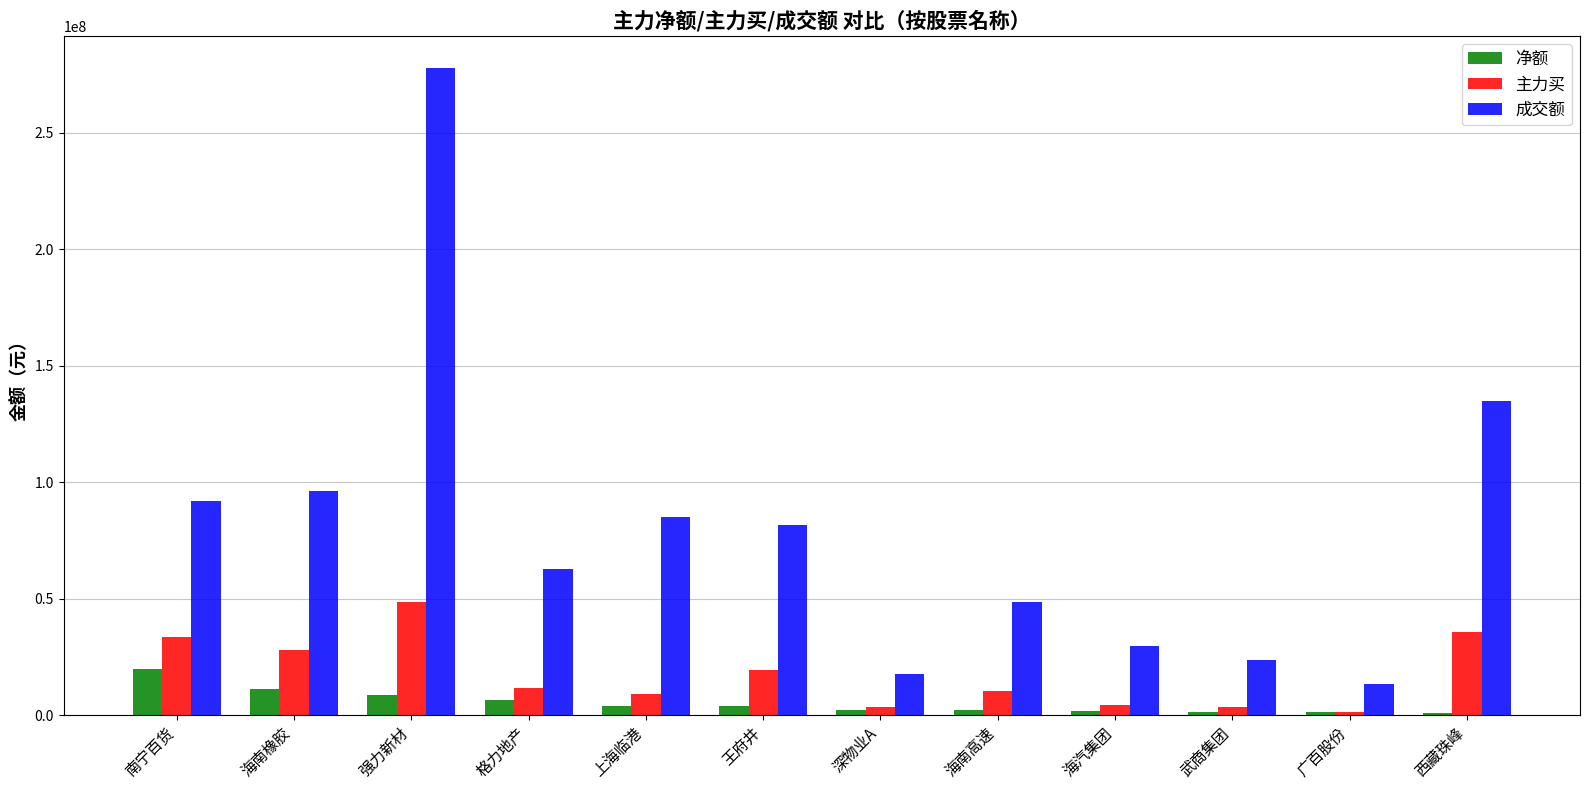

Which label corresponds to the largest value in the chart?

强力新材